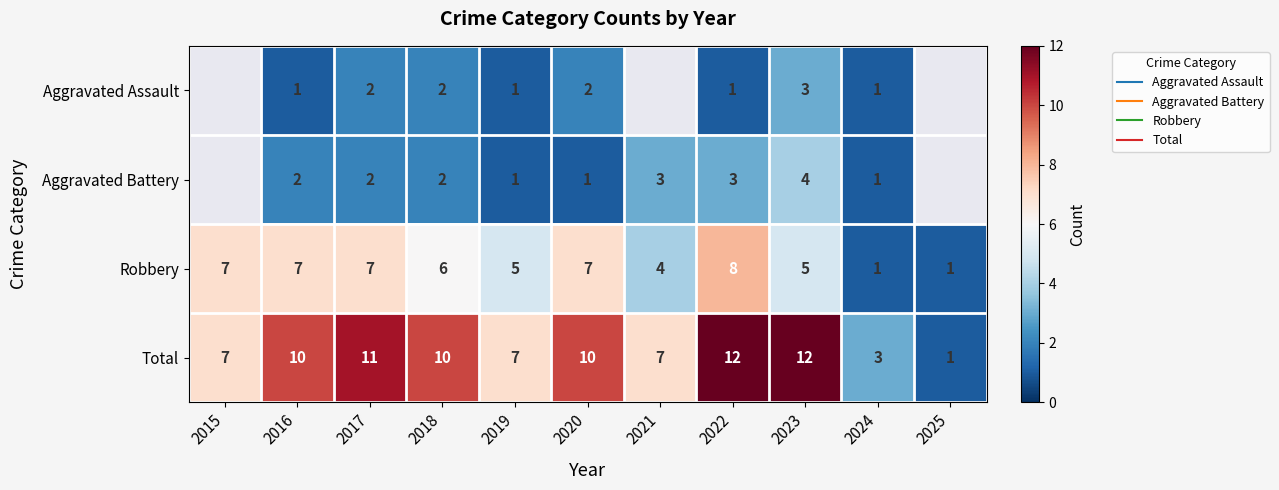

How many values in the Total series are below 10?

5